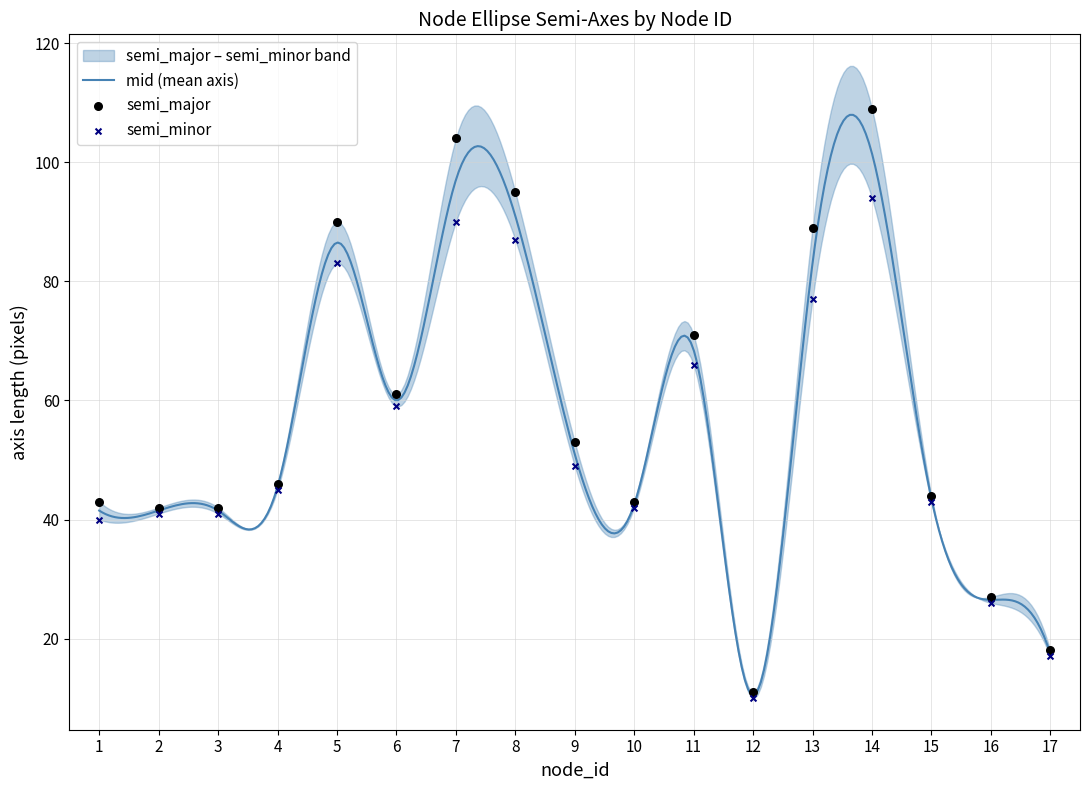

At which category is the sum across all series the highest?

14